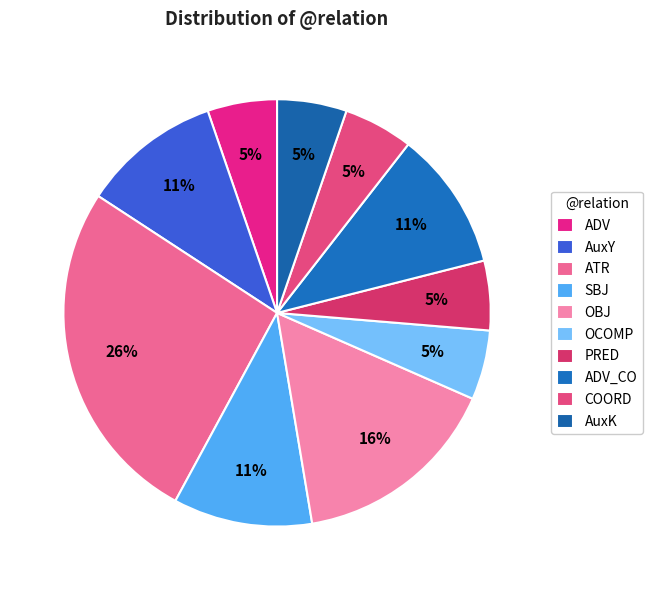

What is the smallest slice in the pie chart?

ADV